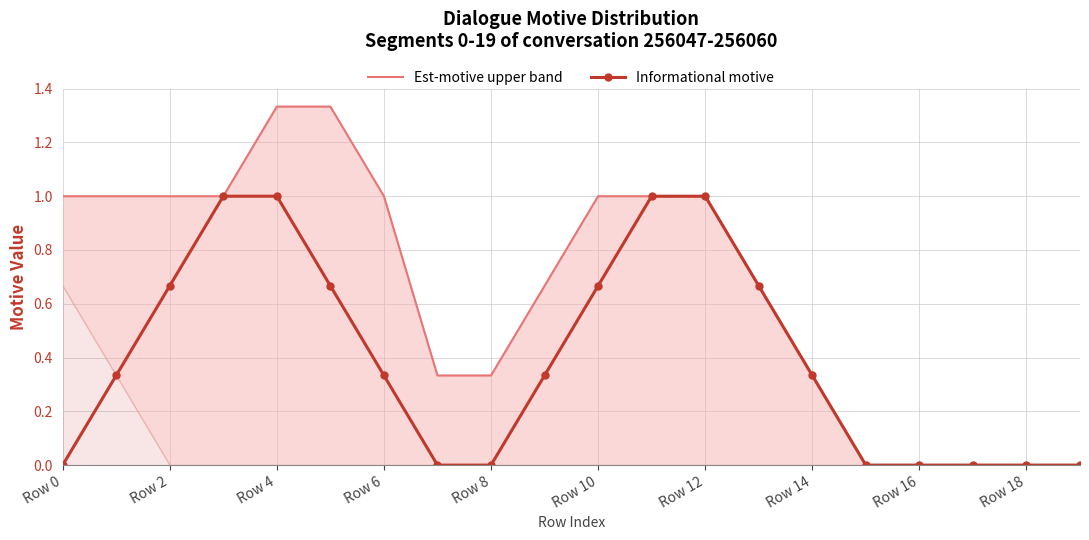

The value of Informational motive at Row 16 is 0.0. True or false?

True